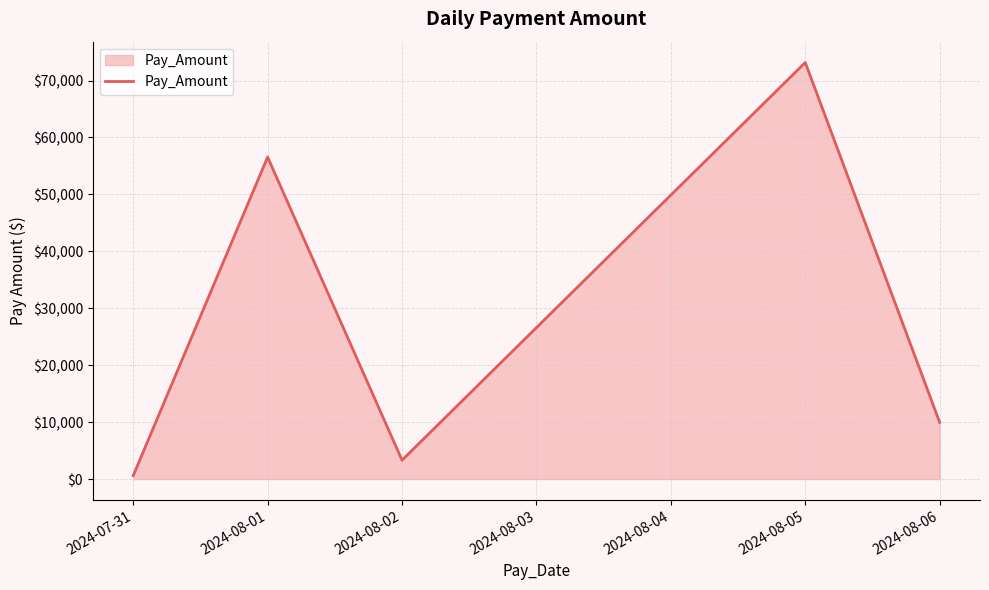

At which category does the data reach its first local valley?

2024-08-02